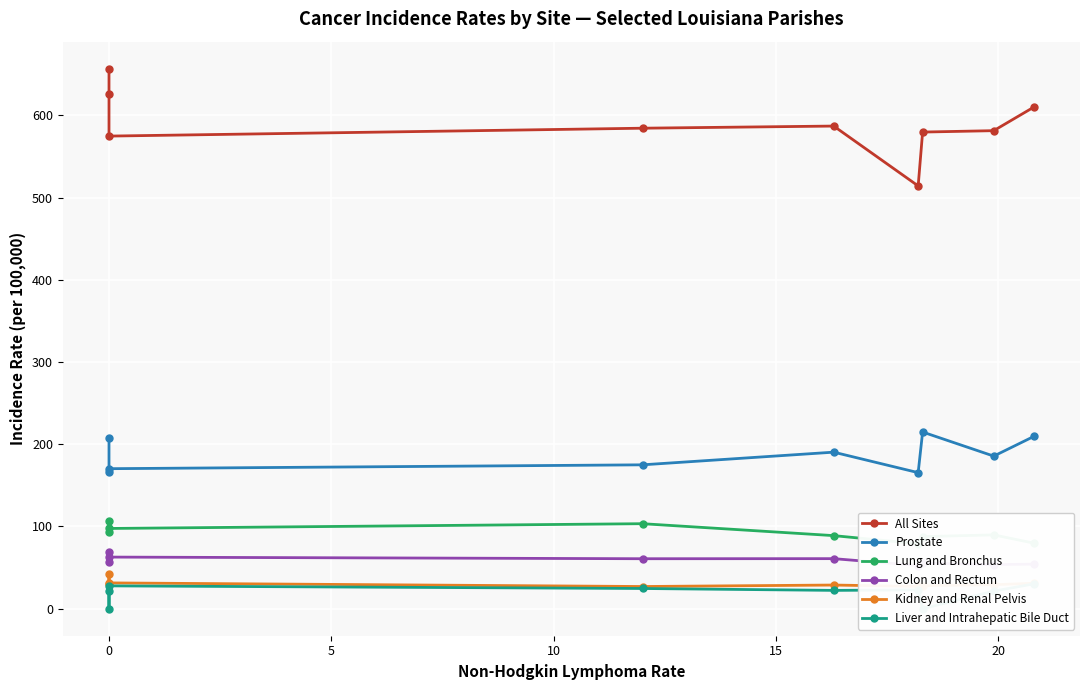

What is the sum of the Liver and Intrahepatic Bile Duct values at 10 and 20?

47.5